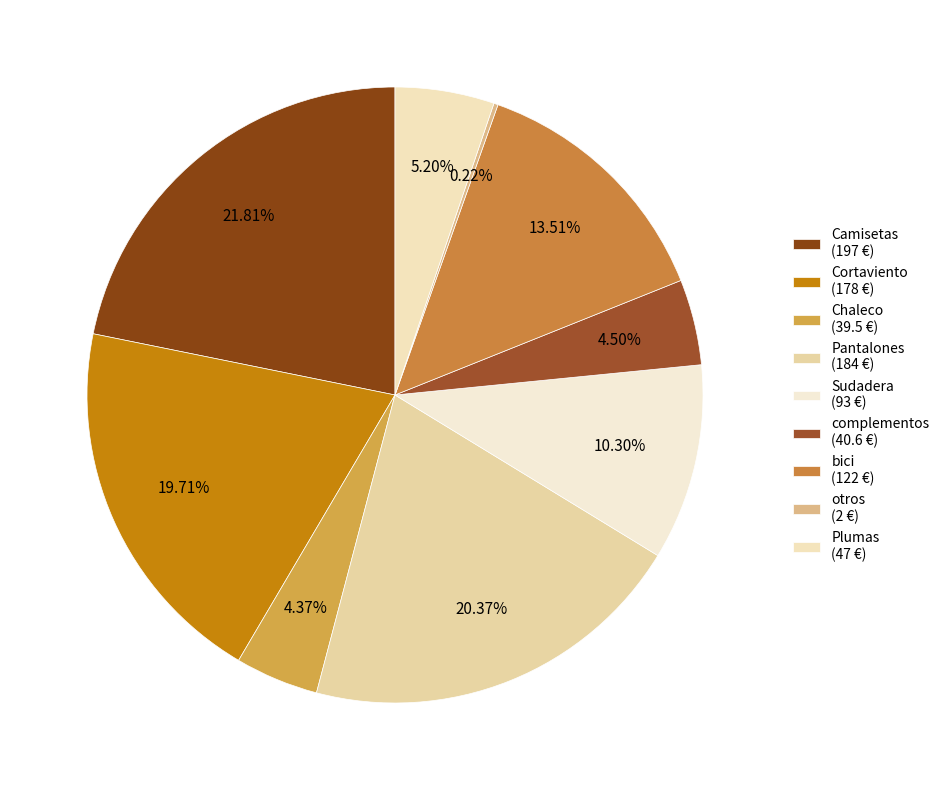

Rank the categories by value from lowest to highest.

otros, Chaleco, complementos, Plumas, Sudadera, bici, Cortaviento, Pantalones, Camisetas